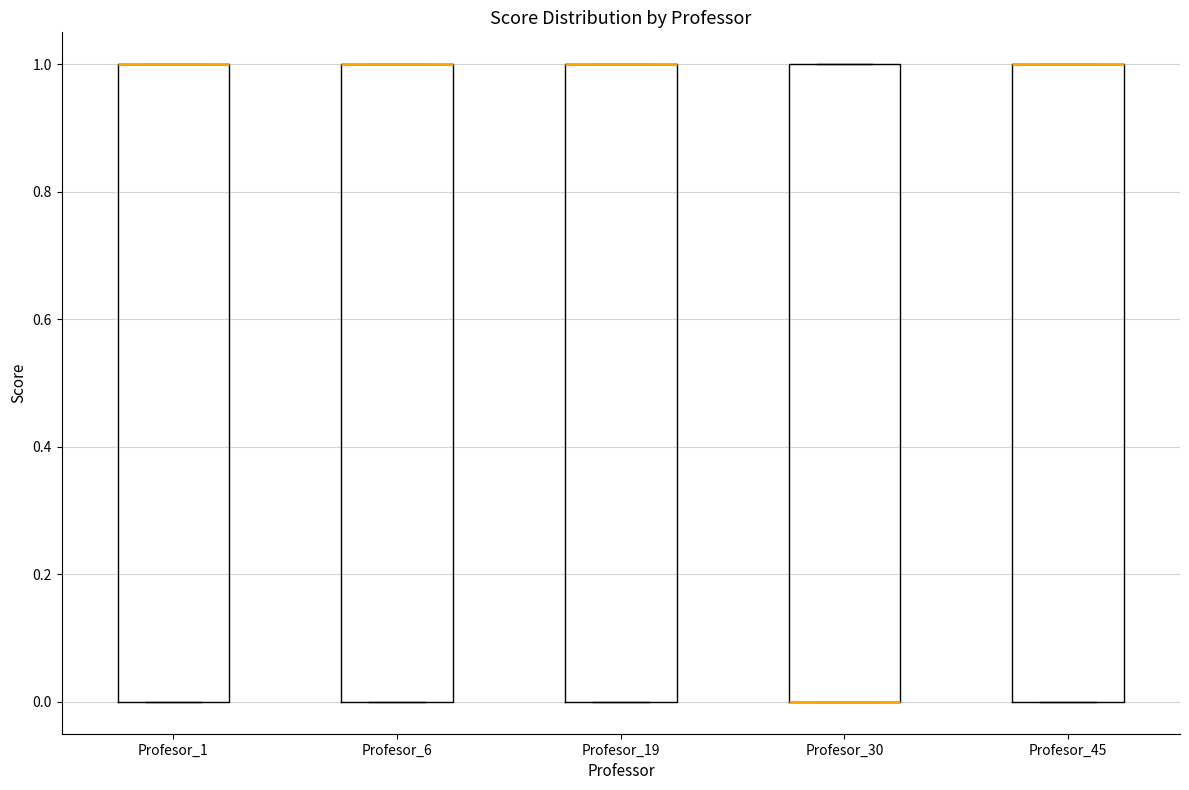

Reading left to right, transcribe this box plot: for each box, give where its median line is, the range the box spans, and where its two whiskers end, as read against the y-axis. The values are not printed on the chart, so give them approximately, as read against the axis.

Profesor_1: median 1 (drawn on the box's upper edge), box 0 to 1, whiskers 0 to 1
Profesor_6: median 1 (drawn on the box's upper edge), box 0 to 1, whiskers 0 to 1
Profesor_19: median 1 (drawn on the box's upper edge), box 0 to 1, whiskers 0 to 1
Profesor_30: median 0 (drawn on the box's lower edge), box 0 to 1, whiskers 0 to 1
Profesor_45: median 1 (drawn on the box's upper edge), box 0 to 1, whiskers 0 to 1